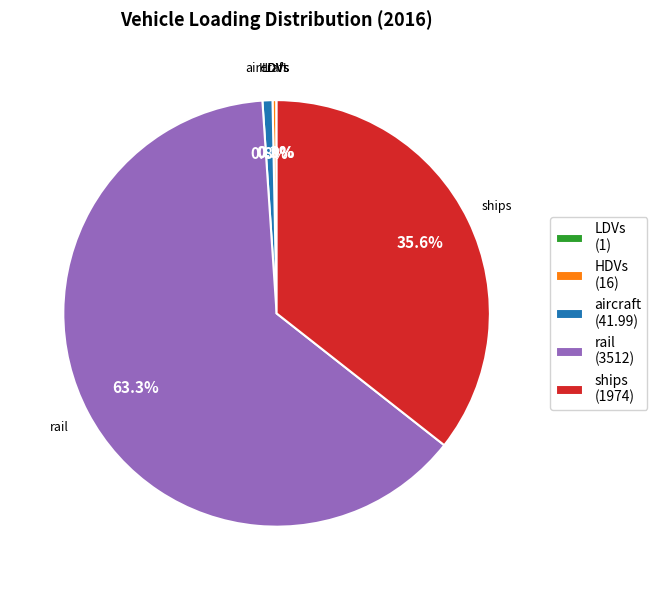

Which has a higher value, aircraft (41.99) or ships (1974)?

ships (1974)